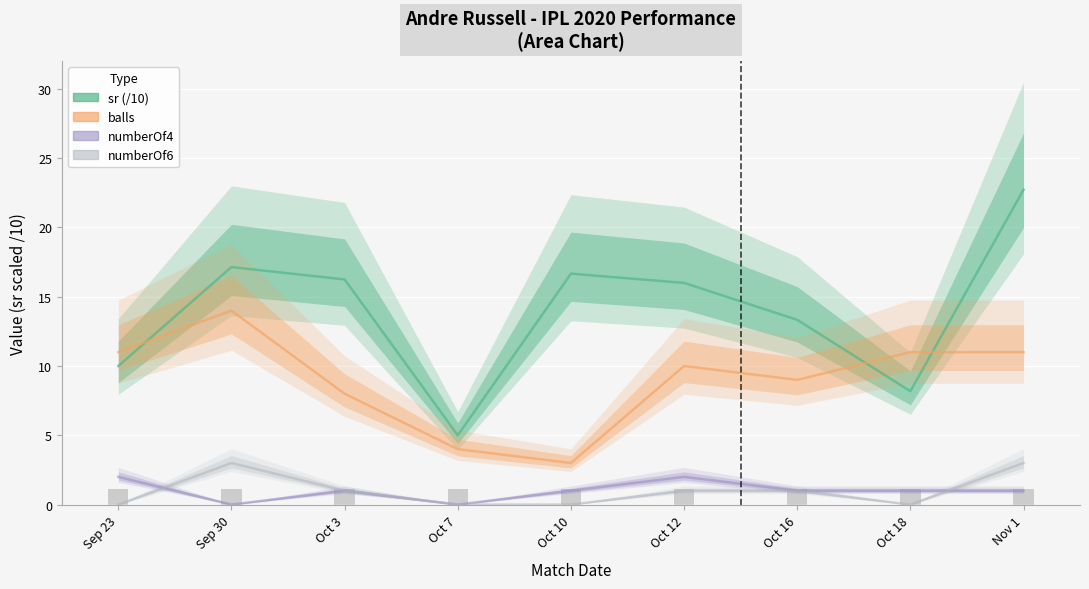

What position from the right is Oct 12?

4